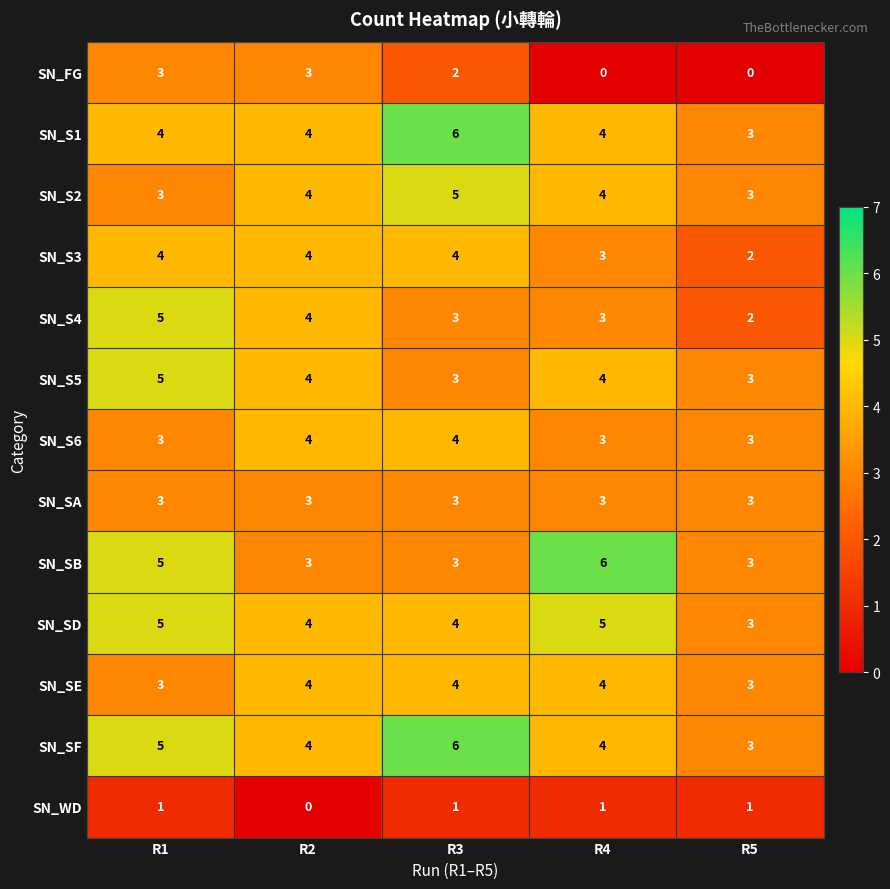

Between R1 and R2, which series saw the biggest shift?

SN_SB